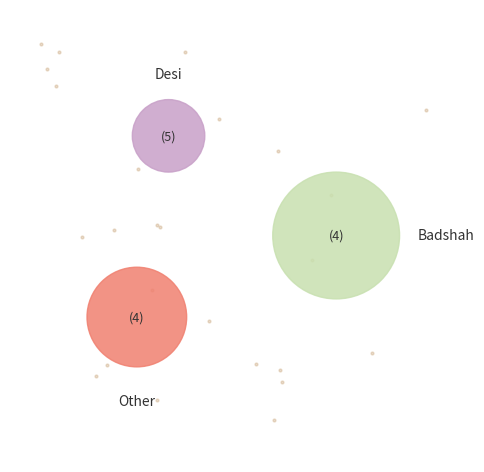

The Badshah slice represents 29% of the pie. True or false?

False